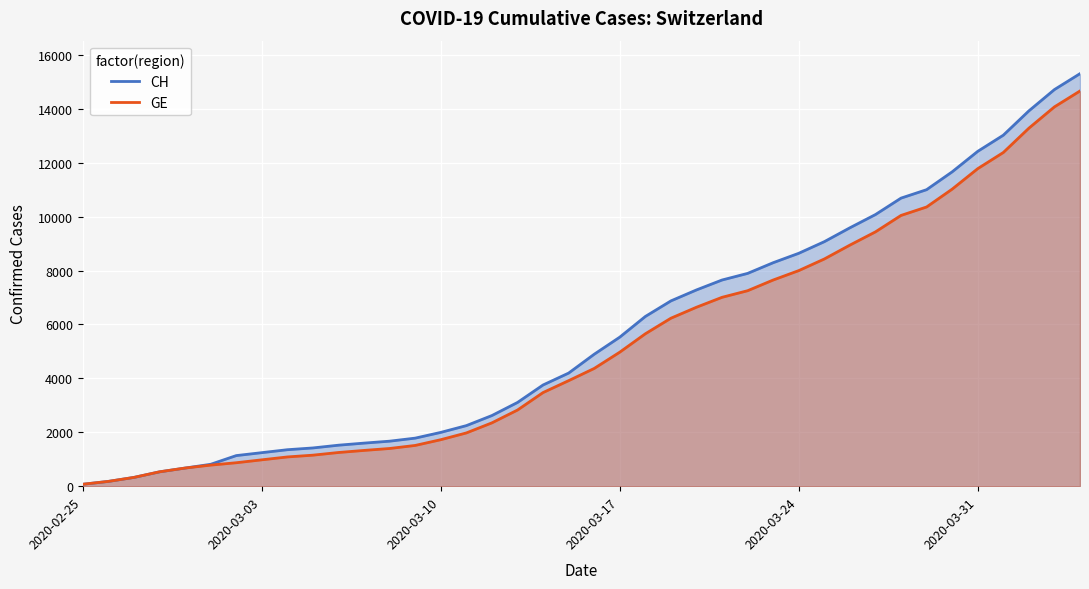

Reading left to right, transcribe all the data shown in this chart.

CH: 72	178	326	533	673	812	1135	1244	1353	1419	1521	1598	1670	1783	1996	2247	2621	3106	3755	4196	4895	5529	6296	6874	7281	7649	7894	8291	8640	9071	9586	10077	10687	11000	11662	12422	13021	13923	14714	15304
GE: 72	178	326	533	673	782	870	978	1085	1151	1250	1327	1399	1512	1725	1976	2350	2825	3474	3915	4368	4972	5654	6232	6639	7007	7252	7649	7998	8429	8944	9435	10045	10358	11020	11780	12379	13281	14072	14662